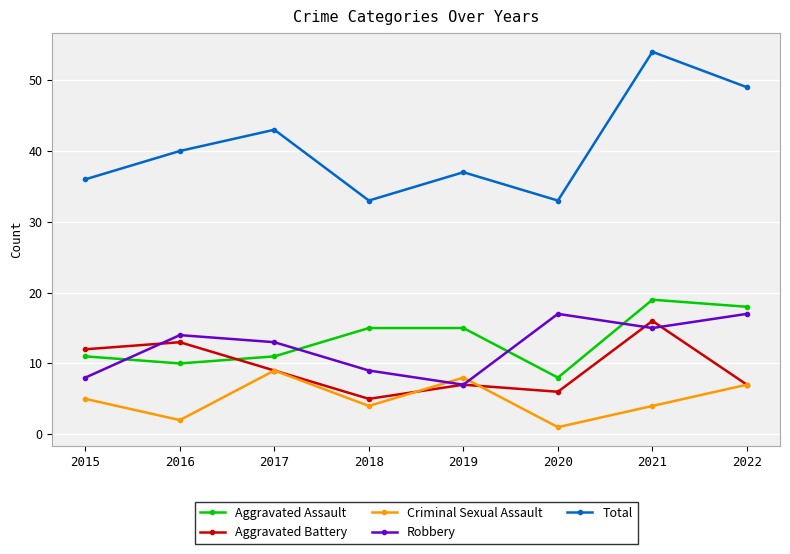

The Robbery series shows 5 at 2021. True or false?

False